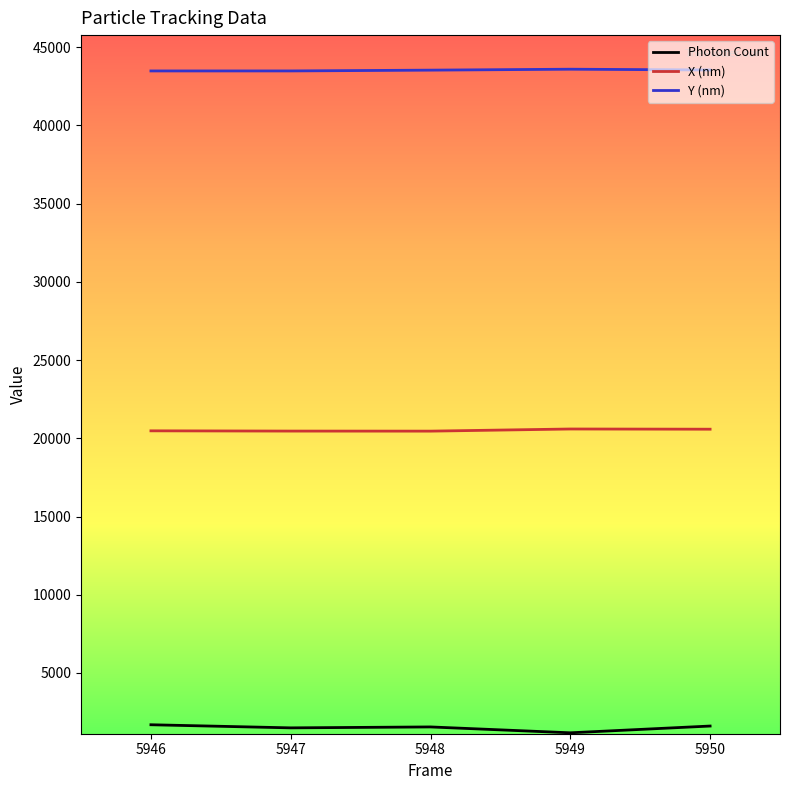

What is the average value of the Photon Count series?

1503.0